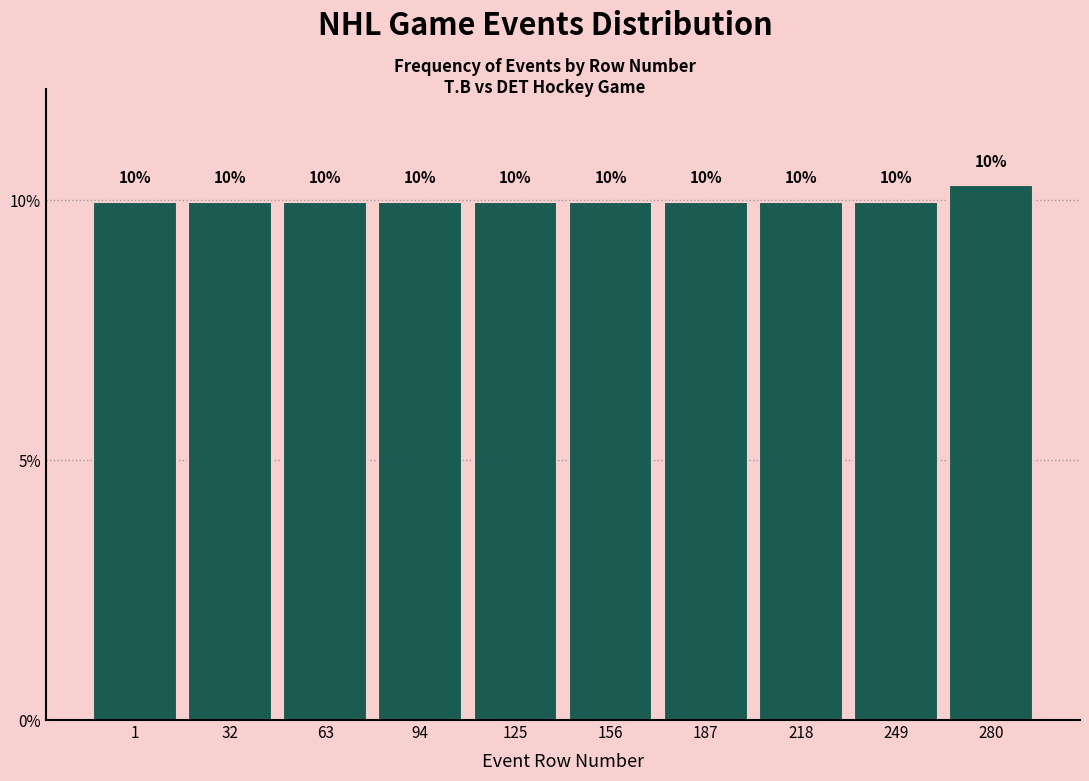

The chart shows a value of 10.0 at 218. True or false?

True